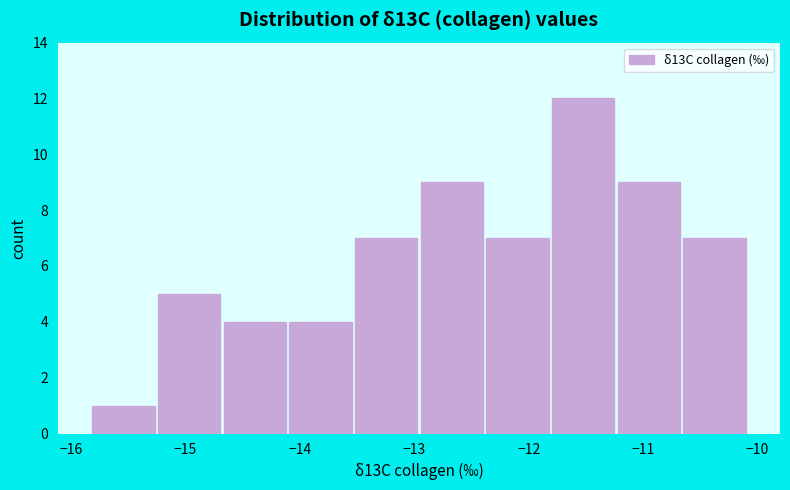

Reading left to right, list every bar in this chart as the range it spans on the x-axis followed by its height. Neither the bar edges nor the heights are printed on the chart, so give them approximately, as read against the axes.

-15.8 to -15.3: 1
-15.3 to -14.7: 5
-14.7 to -14.1: 4
-14.1 to -13.5: 4
-13.5 to -13.0: 7
-13.0 to -12.4: 9
-12.4 to -11.8: 7
-11.8 to -11.2: 12
-11.2 to -10.7: 9
-10.7 to -10.1: 7